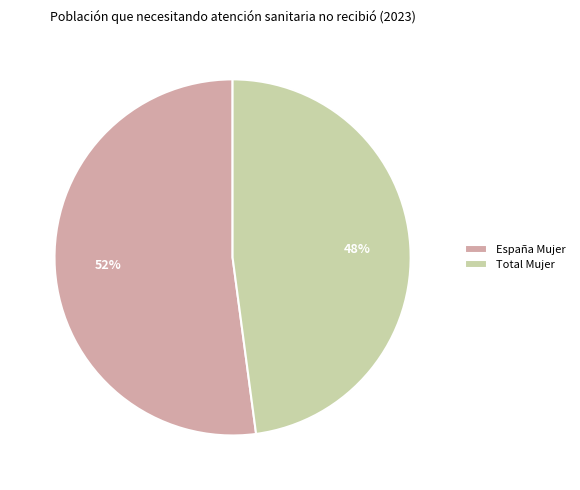

Is the sum of España Mujer and Total Mujer greater than half?

Yes